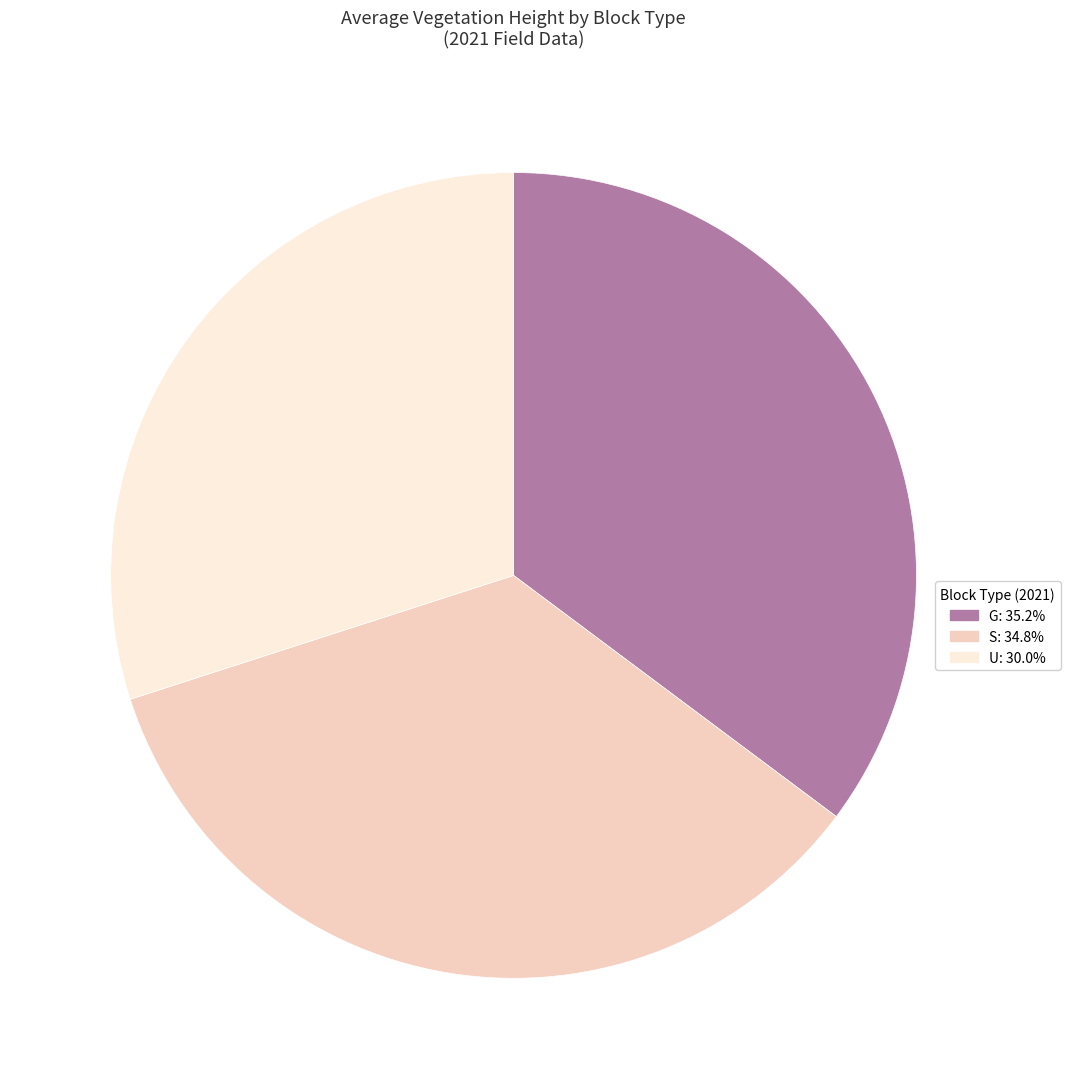

Does any single category account for the majority?

No